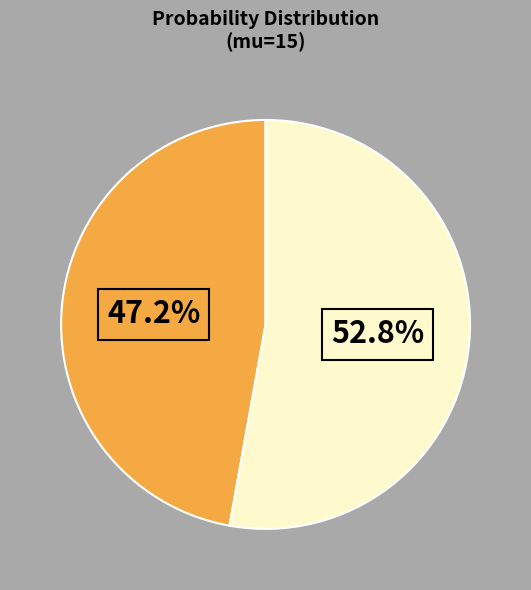

Is there any slice that represents more than half of the pie?

Yes